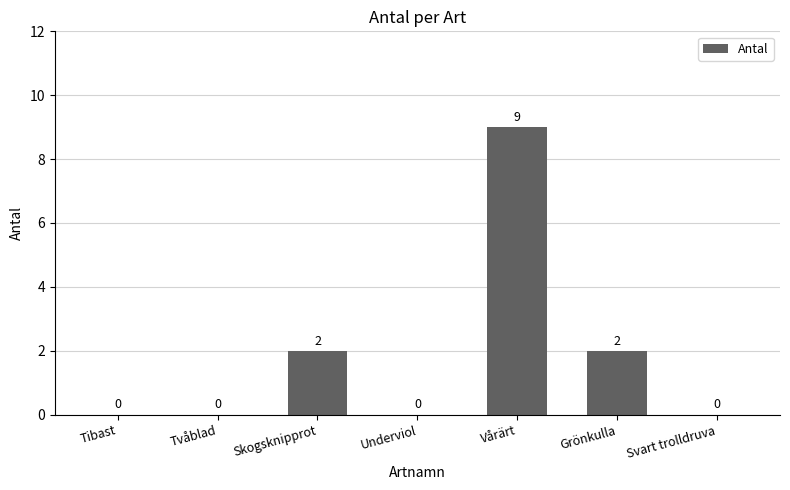

What is the difference between the values at Tvåblad and Skogsknipprot?

2